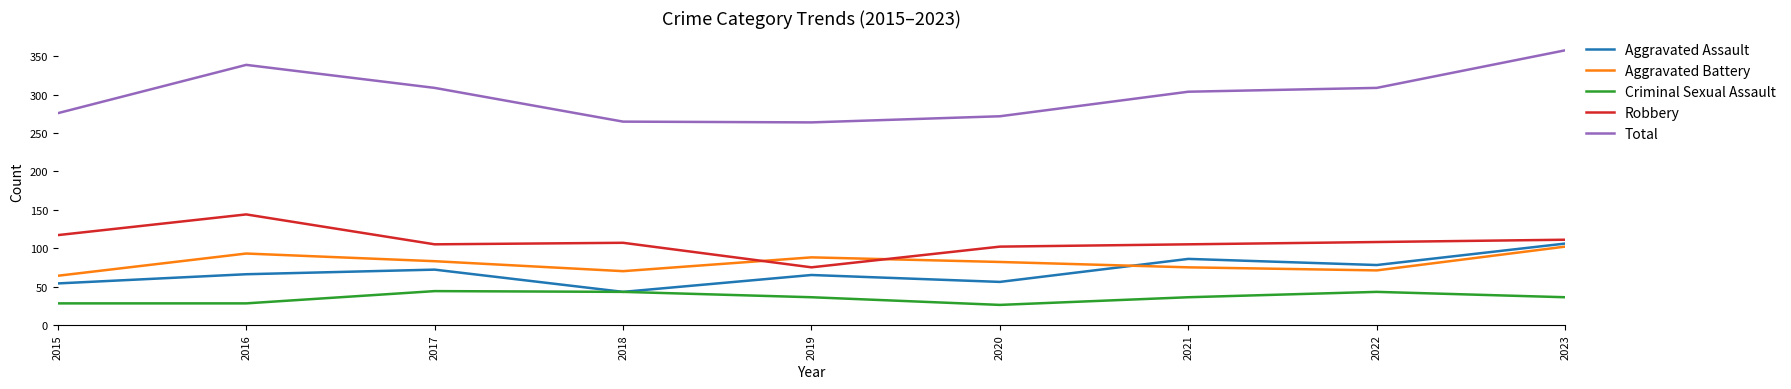

Where does the Criminal Sexual Assault series first go above 36?

2017